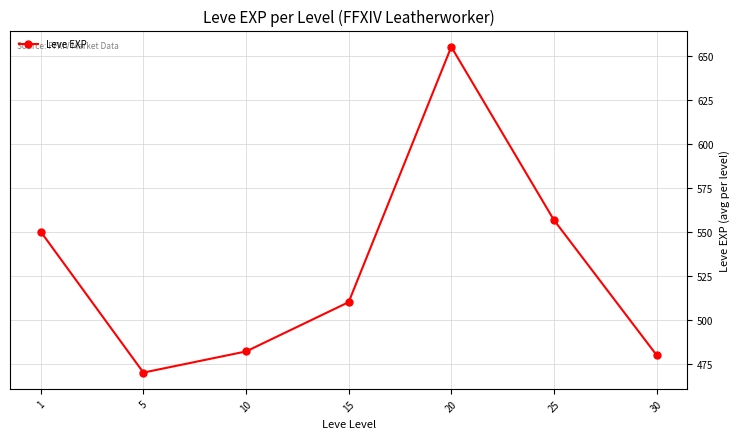

How many interior local valleys (lower than both neighbors) does the data have?

1